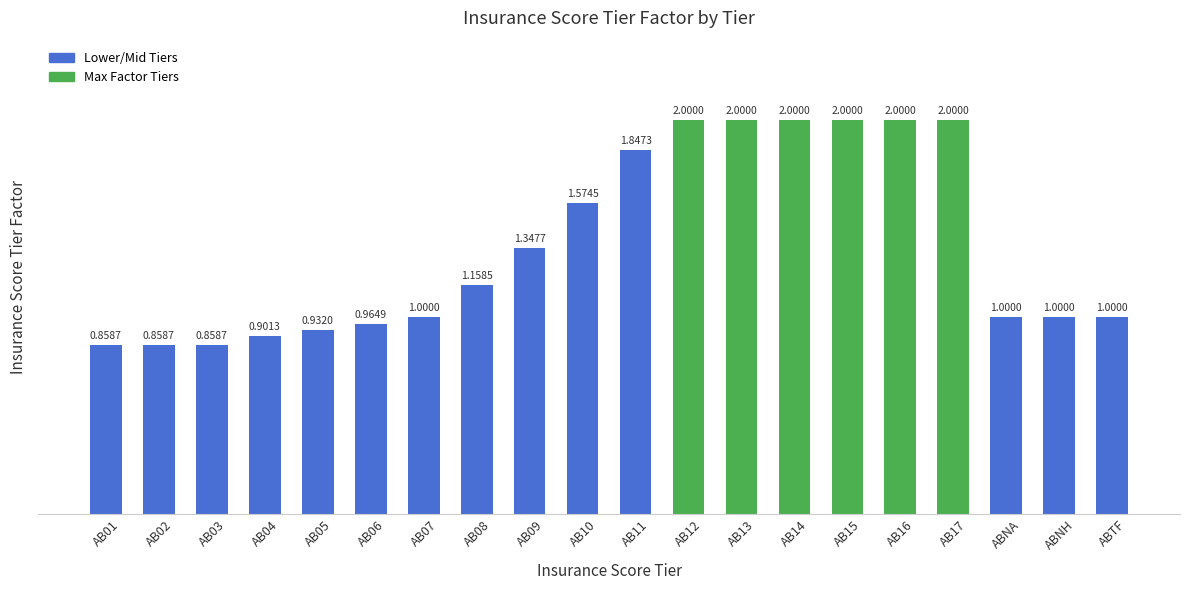

Approximately how many times larger is the value at AB15 compared to AB16?

1.0